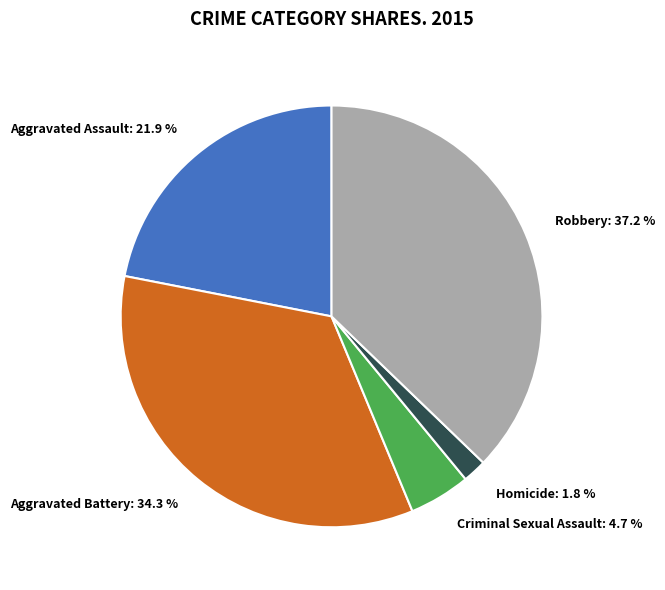

Does Robbery account for over 50% of the chart?

No